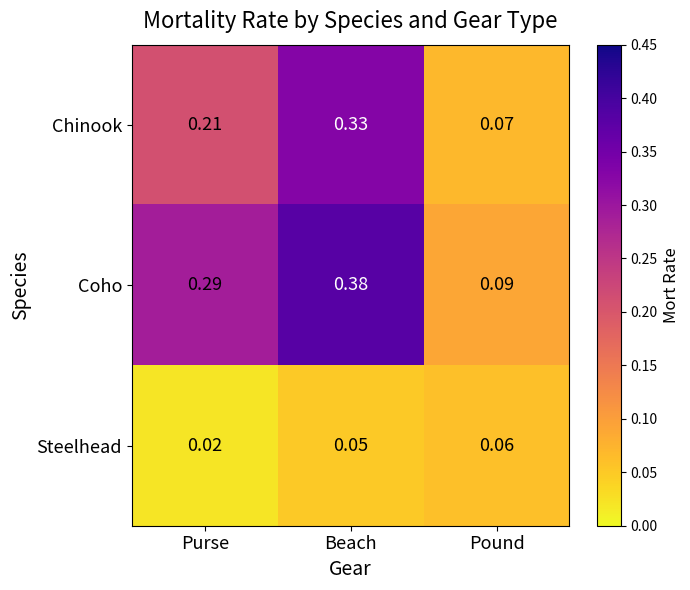

Which series has the largest total across all categories?

Coho